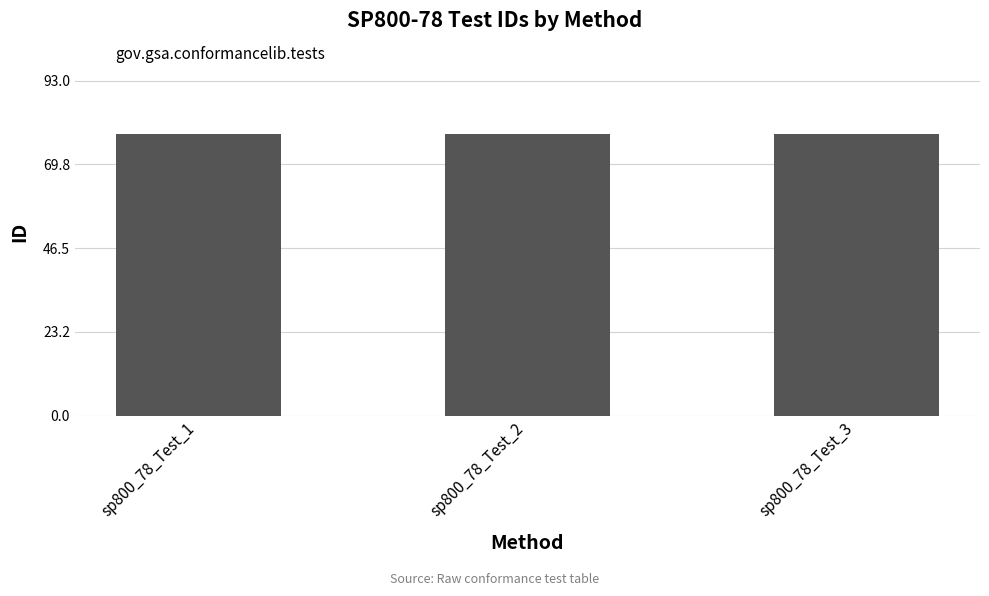

What is the sum of all values?

234.6